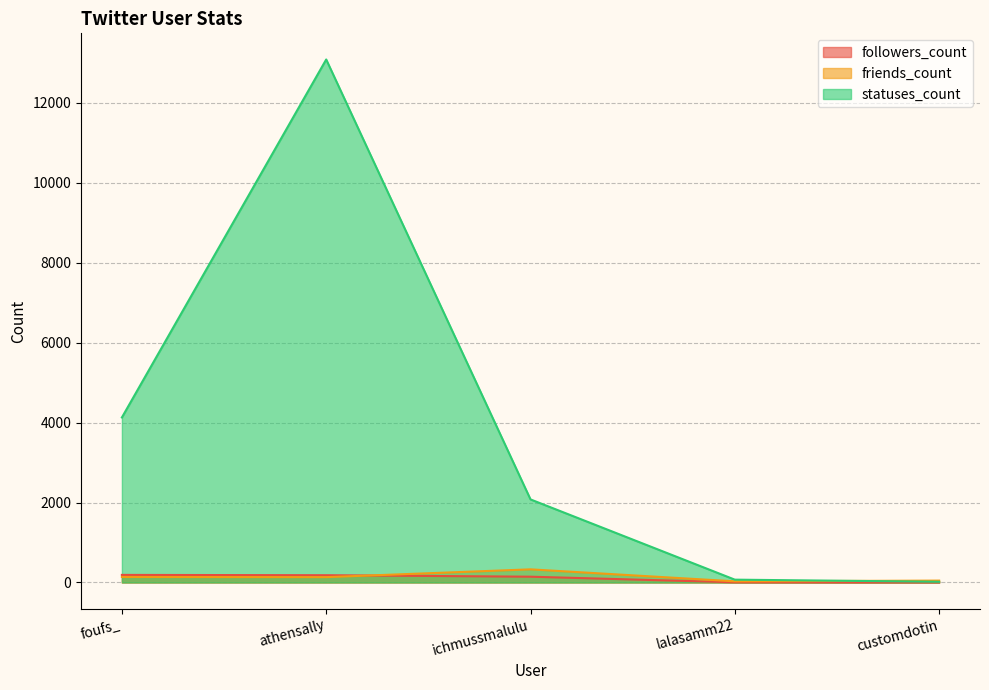

Where is the first local minimum for friends_count?

athensally